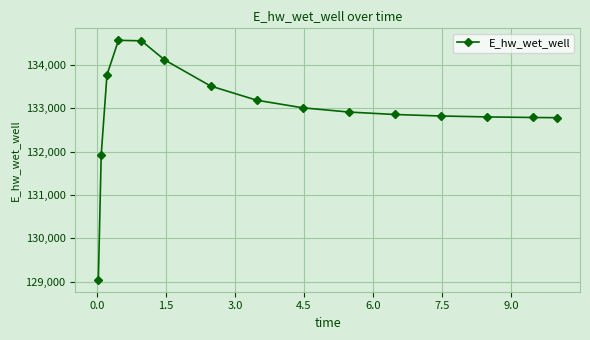

What is the value of the 3rd point from the left?

133769.4